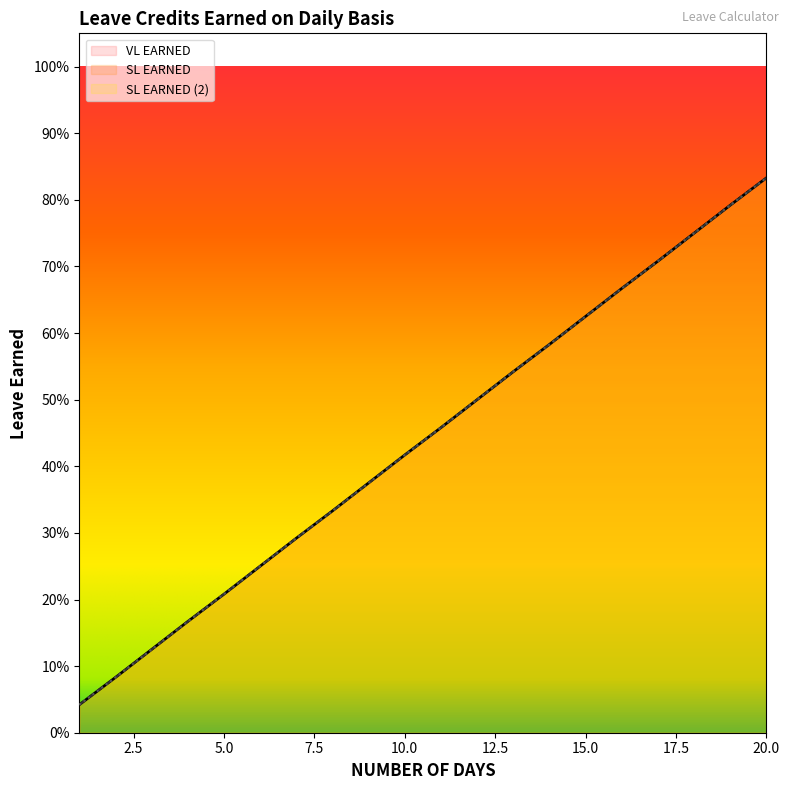

Reading left to right, list all the values displayed in this chart.

VL EARNED: 0.0	0.1	0.1	0.2	0.2	0.2	0.3	0.3	0.4	0.4	0.5	0.5	0.5	0.6	0.6	0.7	0.7	0.8	0.8	0.8
SL EARNED: 0.0	0.1	0.1	0.2	0.2	0.2	0.3	0.3	0.4	0.4	0.5	0.5	0.5	0.6	0.6	0.7	0.7	0.8	0.8	0.8
SL EARNED (2): 0.0	0.1	0.1	0.2	0.2	0.2	0.3	0.3	0.4	0.4	0.5	0.5	0.5	0.6	0.6	0.7	0.7	0.8	0.8	0.8